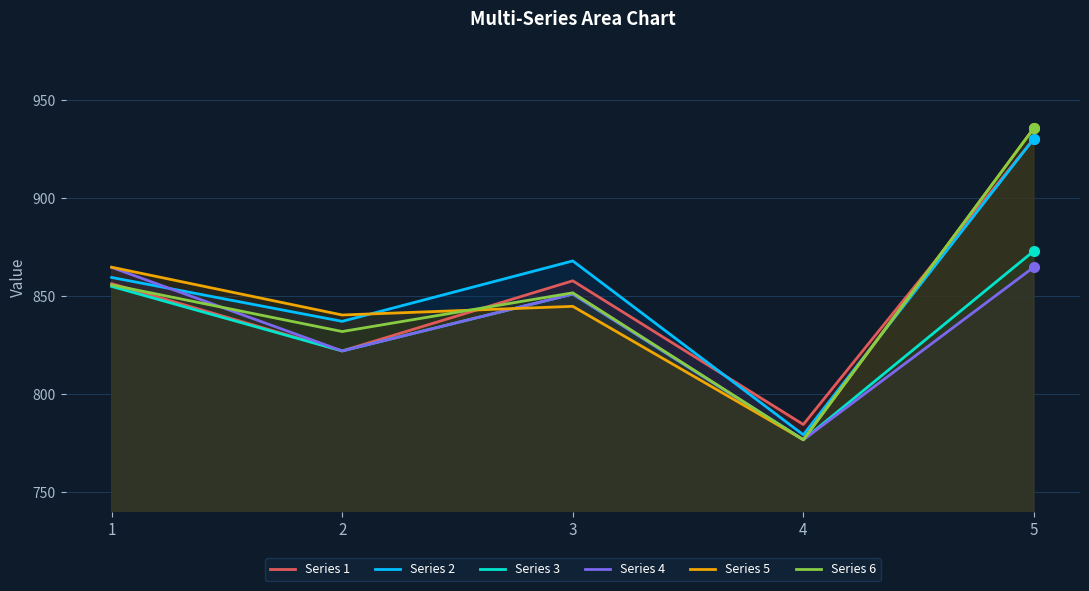

What is the smallest value displayed?

776.8